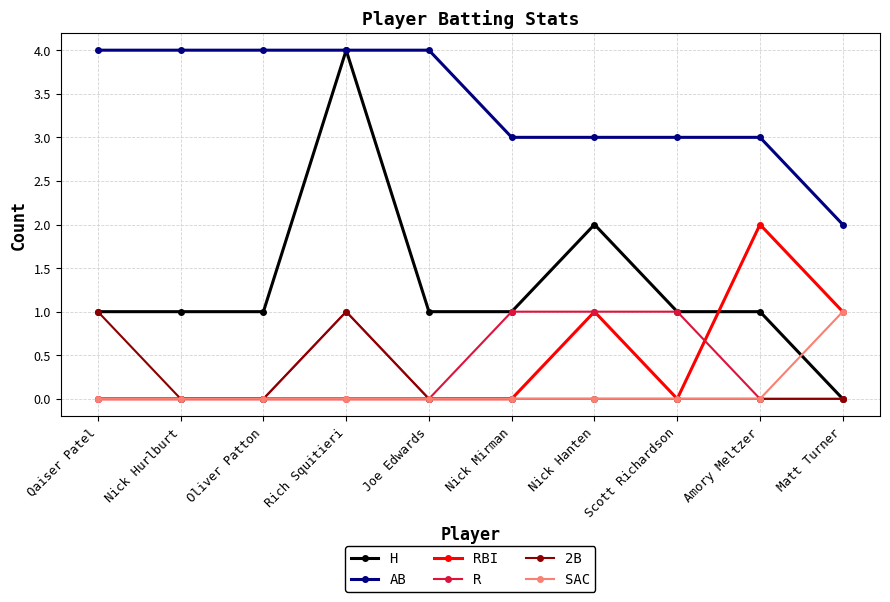

What are all the series names shown in the legend?

H, AB, RBI, R, 2B, SAC